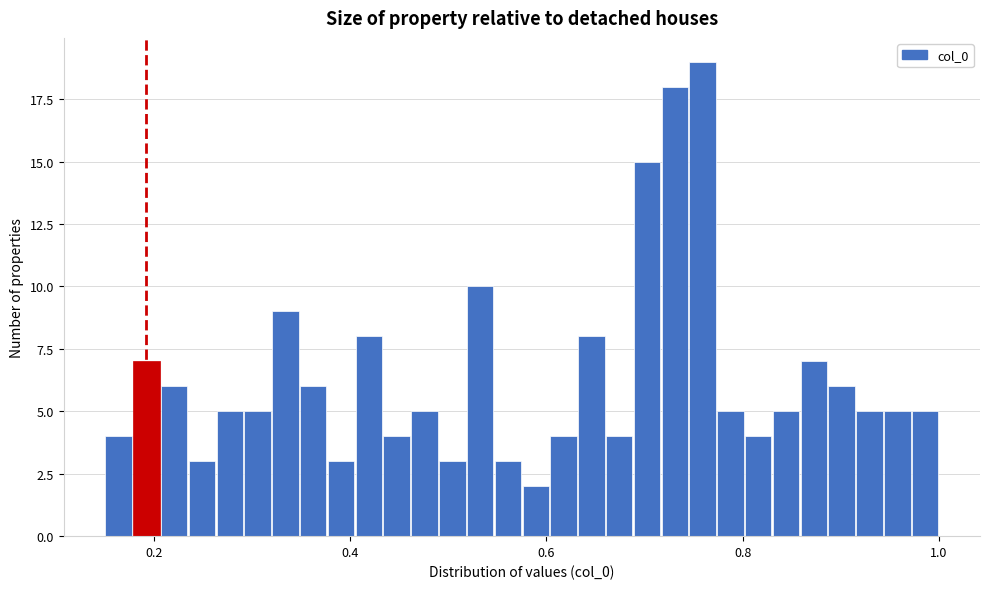

Around what value on the x-axis is the tallest bar? Give the approximate position of its centre, as read against the axis.

0.76